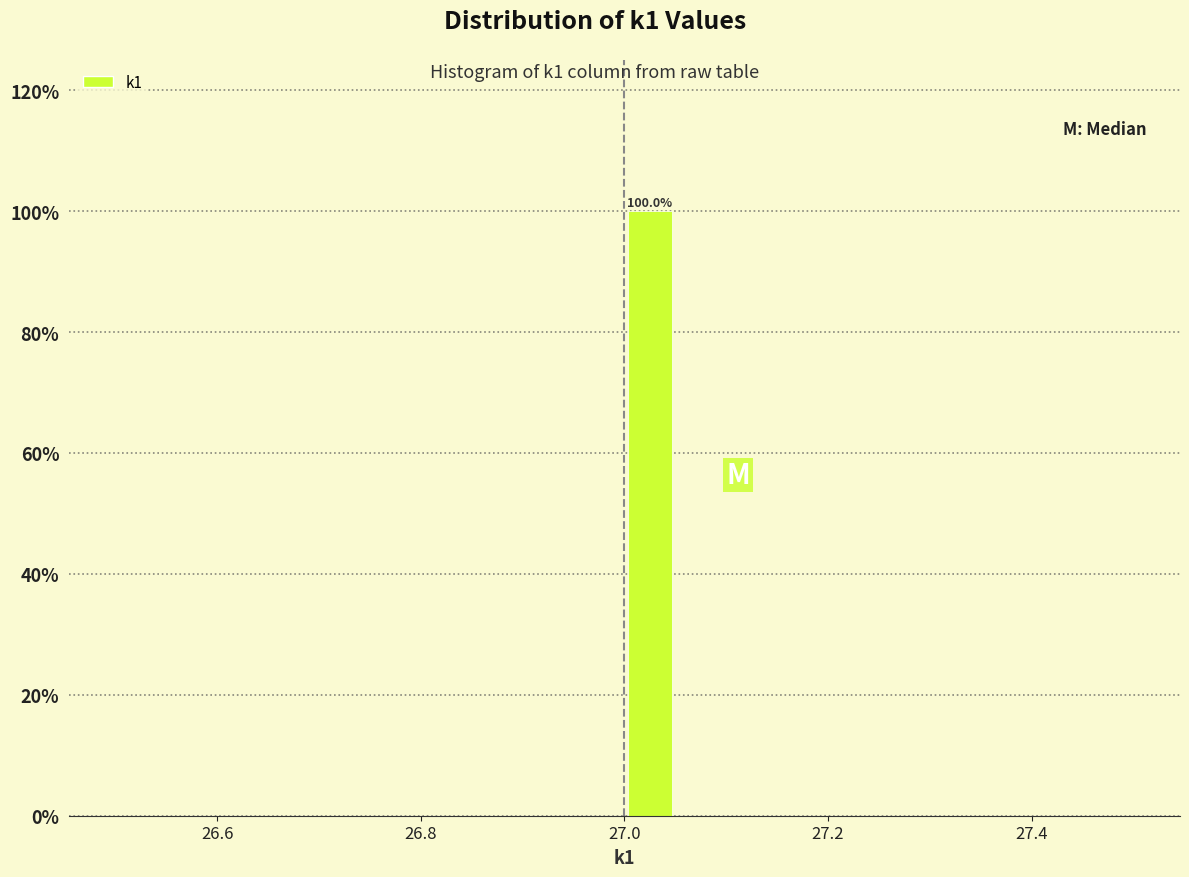

Read against the x-axis, roughly where is the centre of the tallest bar?

27.02